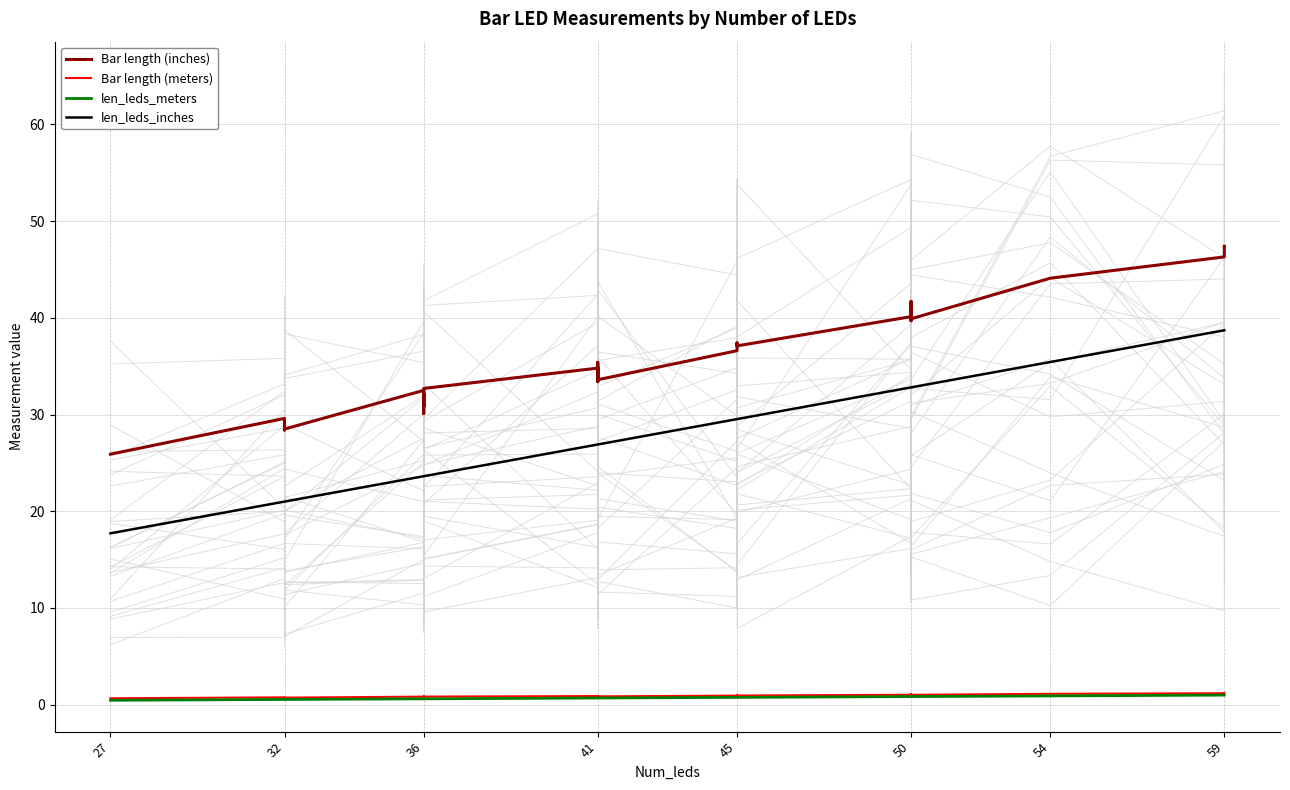

True or false: len_leds_meters has a value of 0.4 at 50.

False